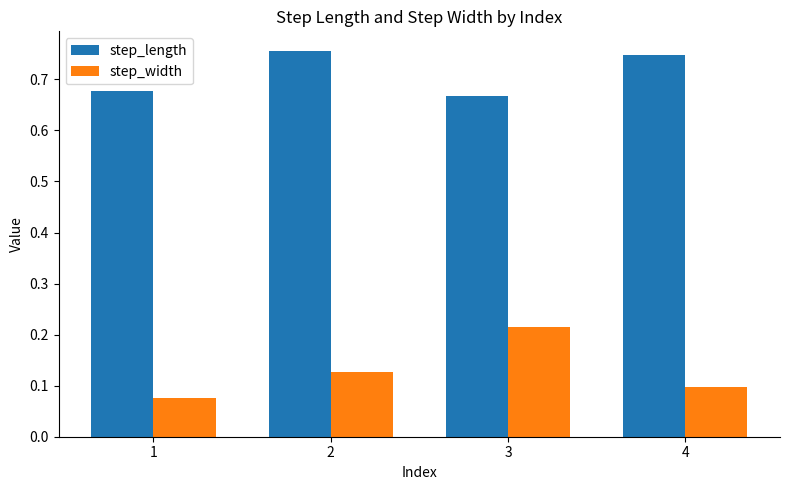

What is the total value across all series at 2?

0.9